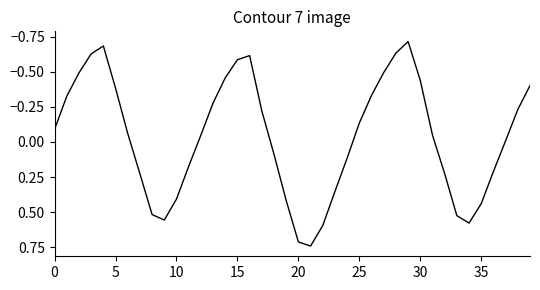

What is the difference between the maximum and minimum values?

1.5